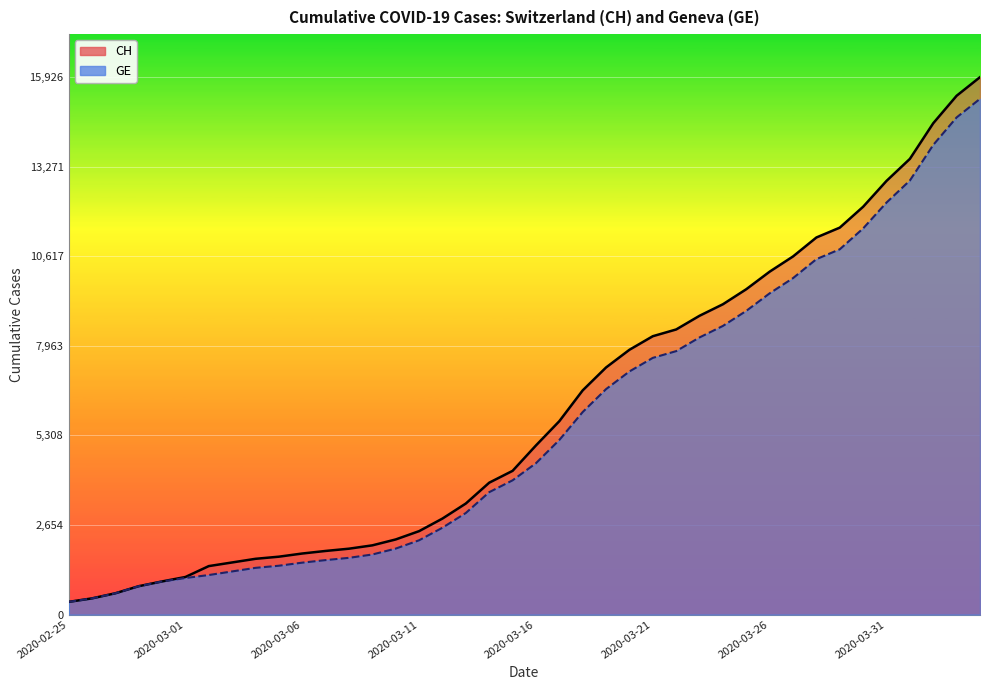

At which label does CH first exceed 5012?

2020-03-17